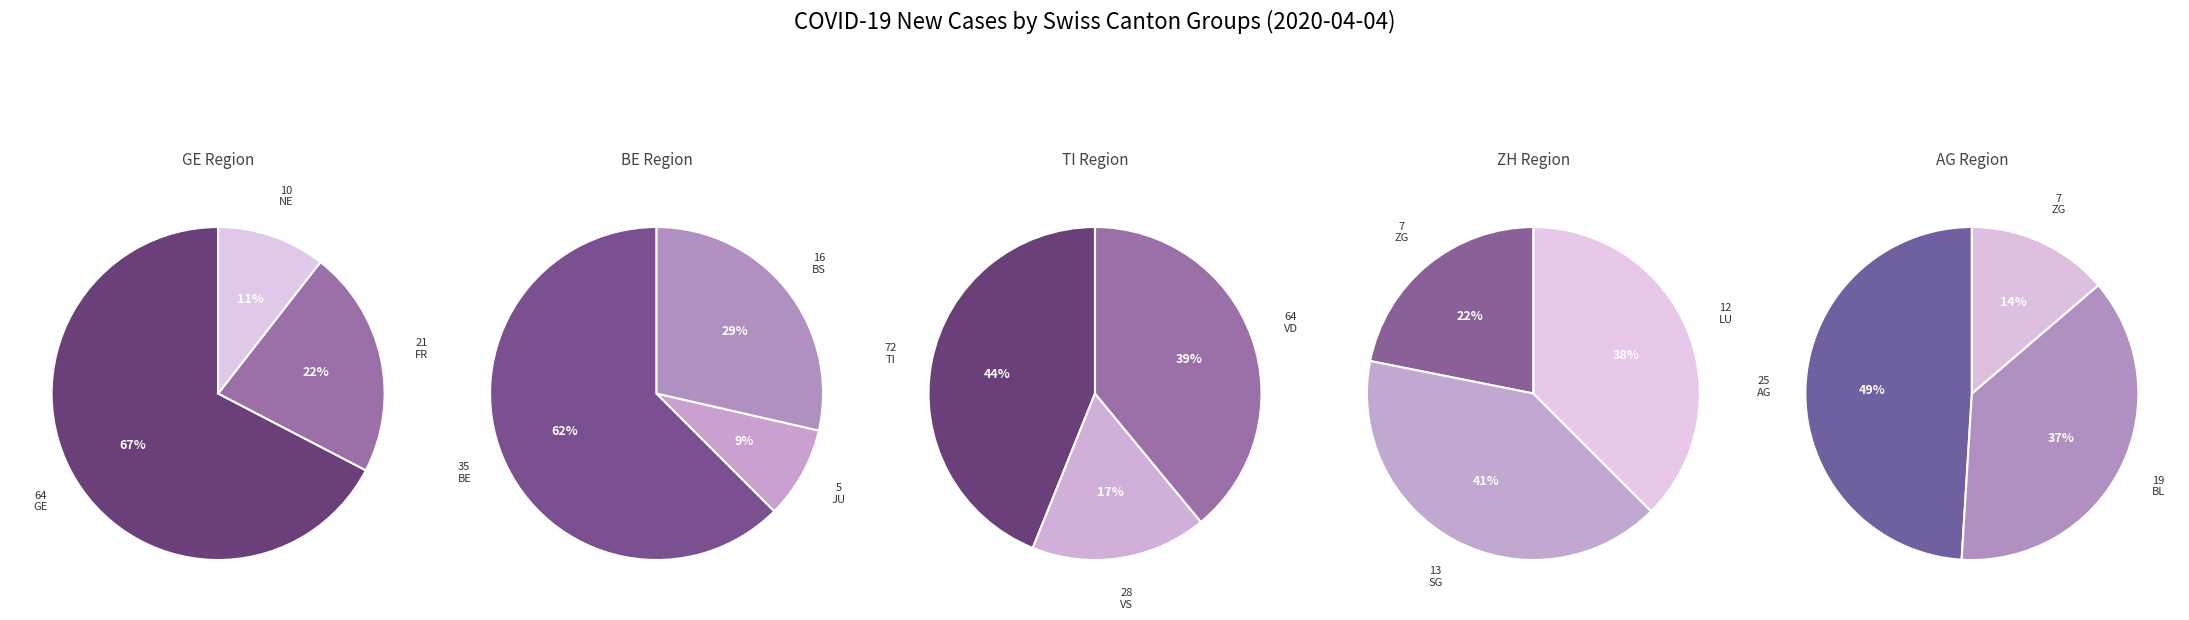

What is the largest slice in the pie chart?

TI